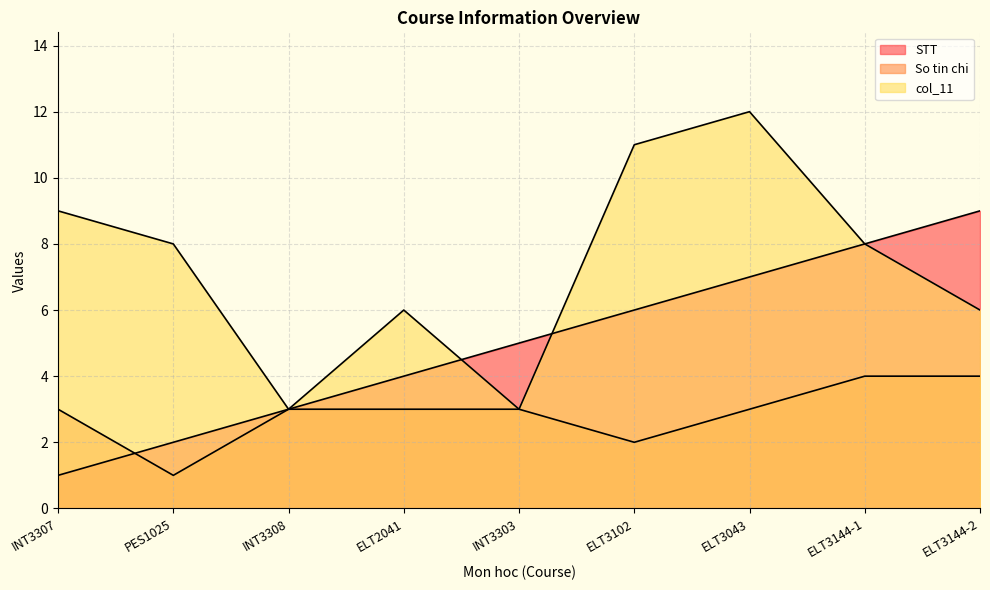

Where is the first local minimum for So tin chi?

PES1025